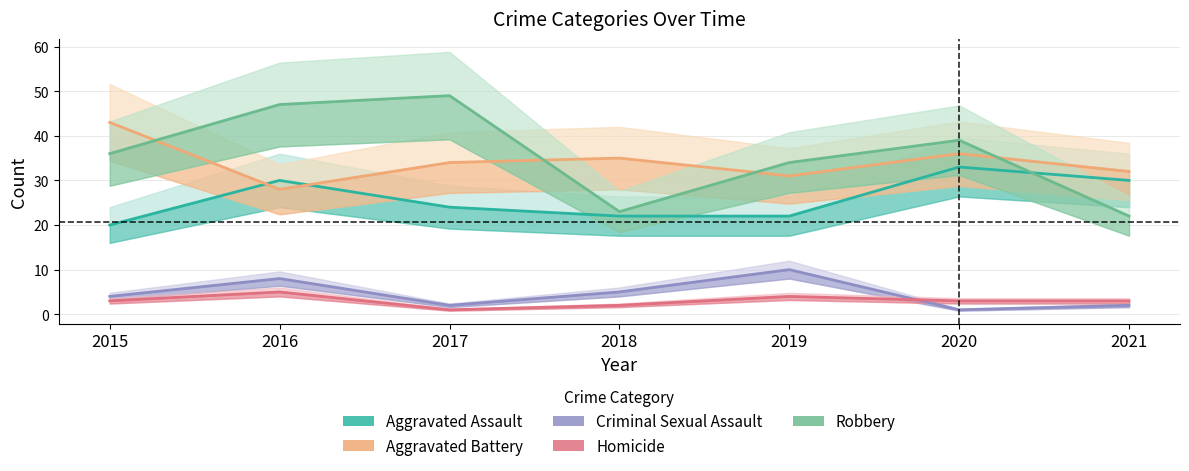

In Criminal Sexual Assault, how many points are lower than both neighbors (excluding endpoints)?

2